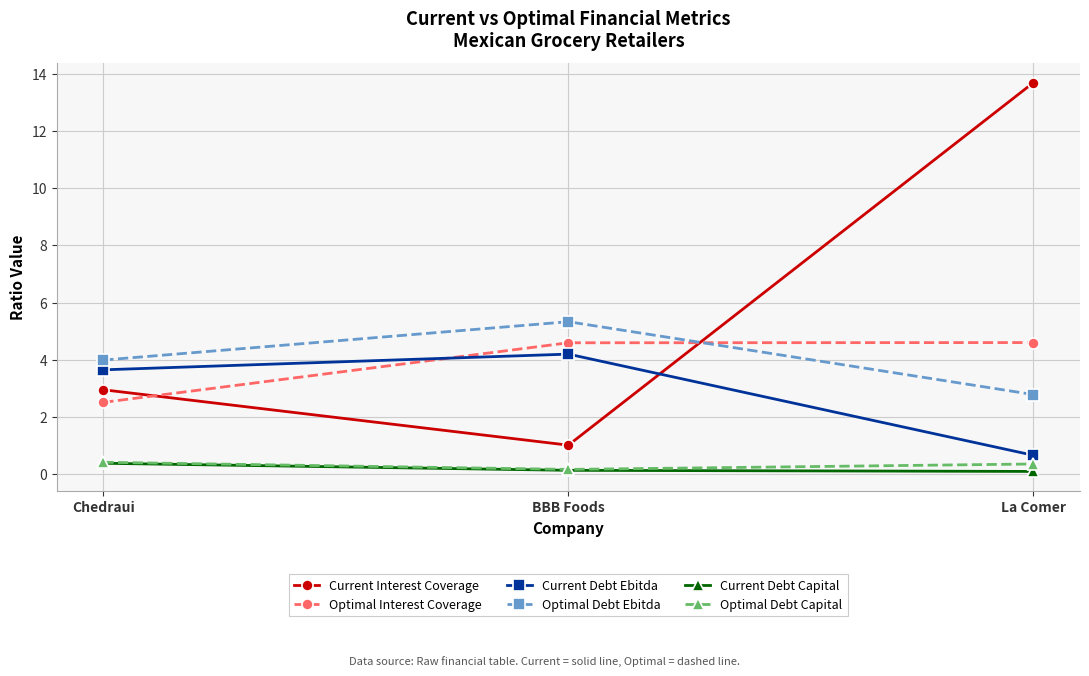

The Optimal Debt Ebitda series shows 2.8 at La Comer. True or false?

True